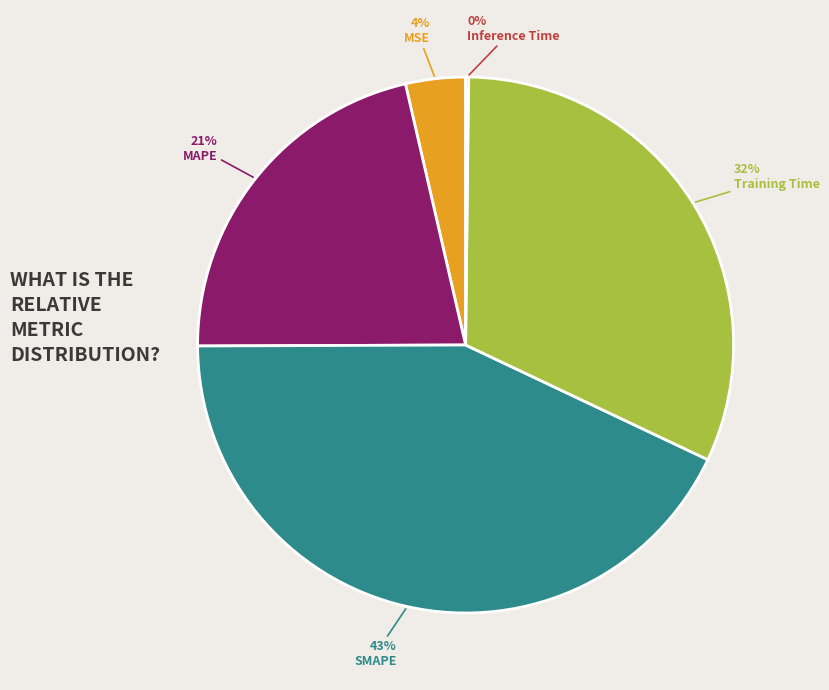

Between MAPE and SMAPE, which is larger?

SMAPE